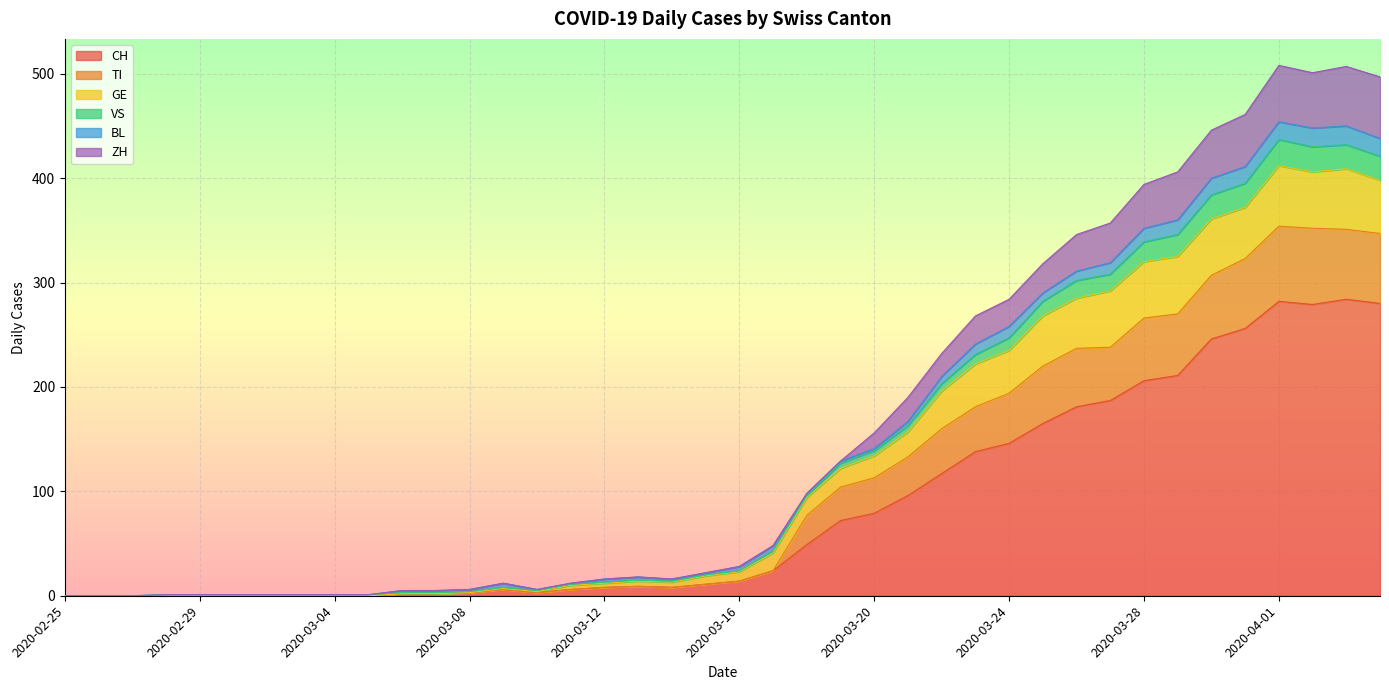

Is it true that TI equals 377 at 2020-03-23?

False